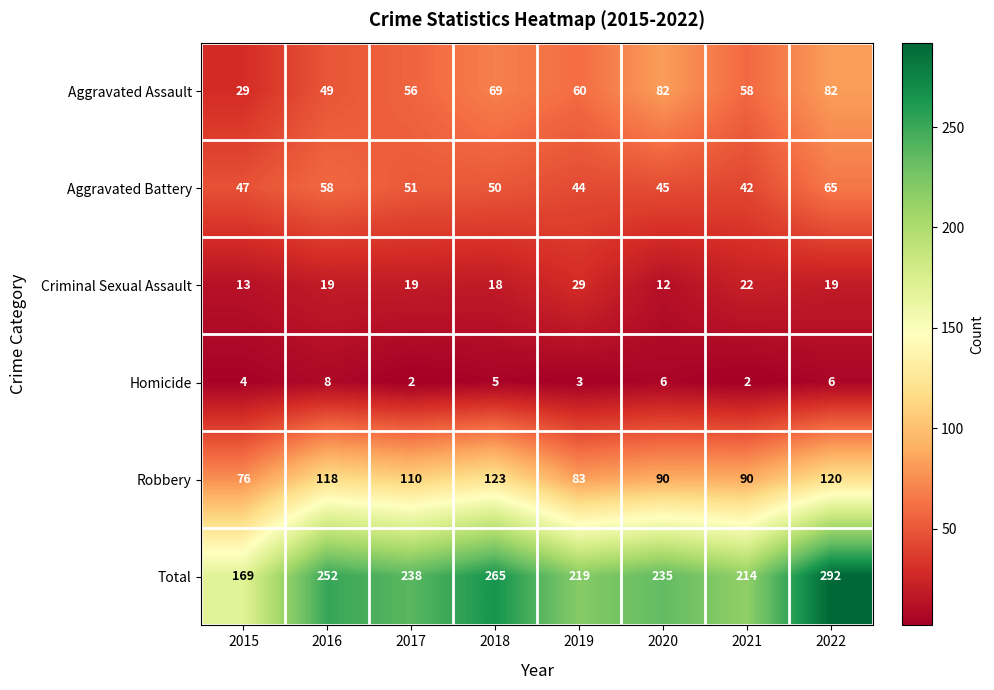

Which series has the largest total across all categories?

Total